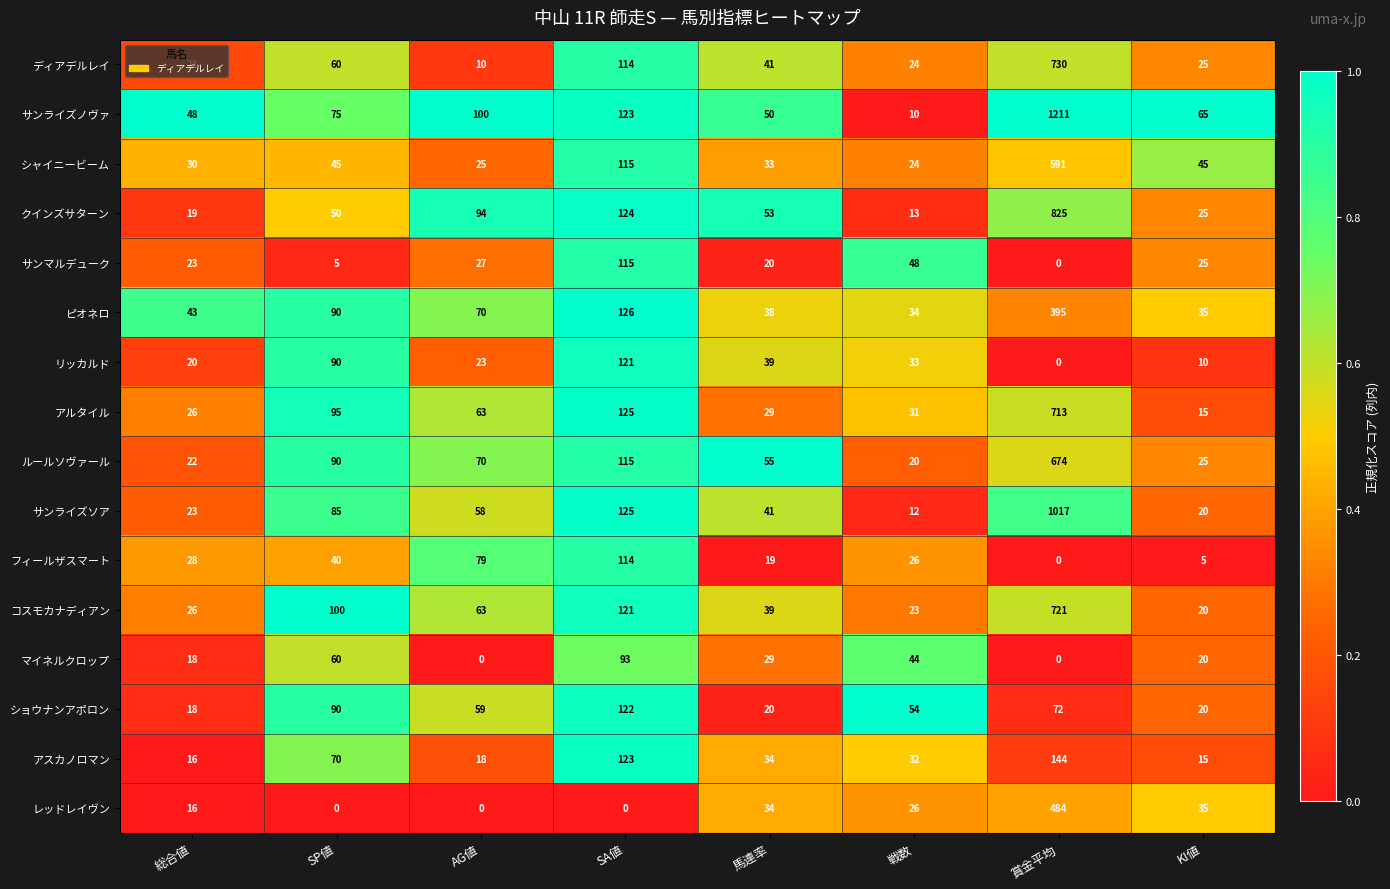

What is the total value across all series at SA値?

1776